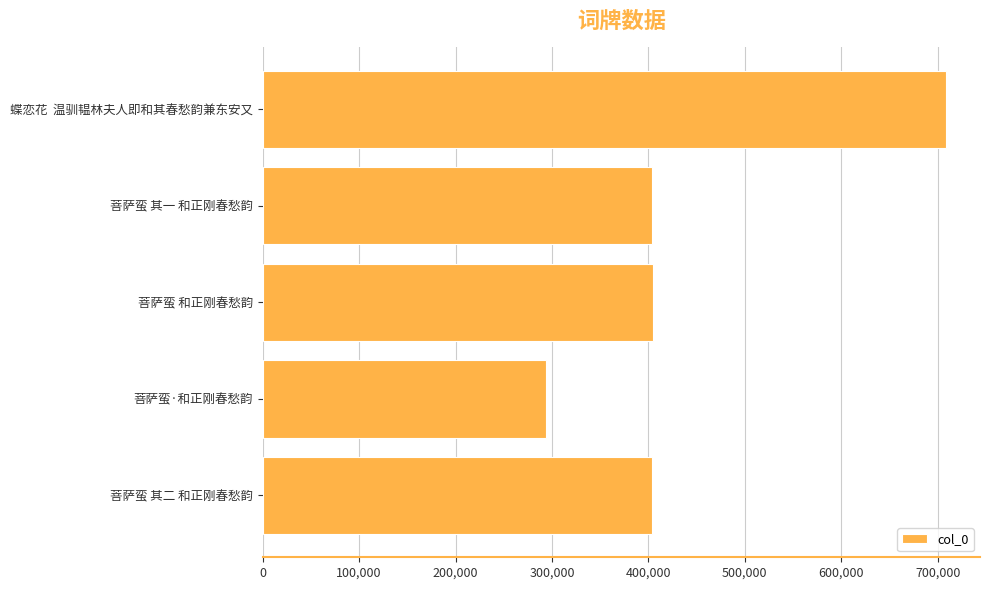

What is the label of the 4th bar from the top?

菩萨蛮·和正刚春愁韵